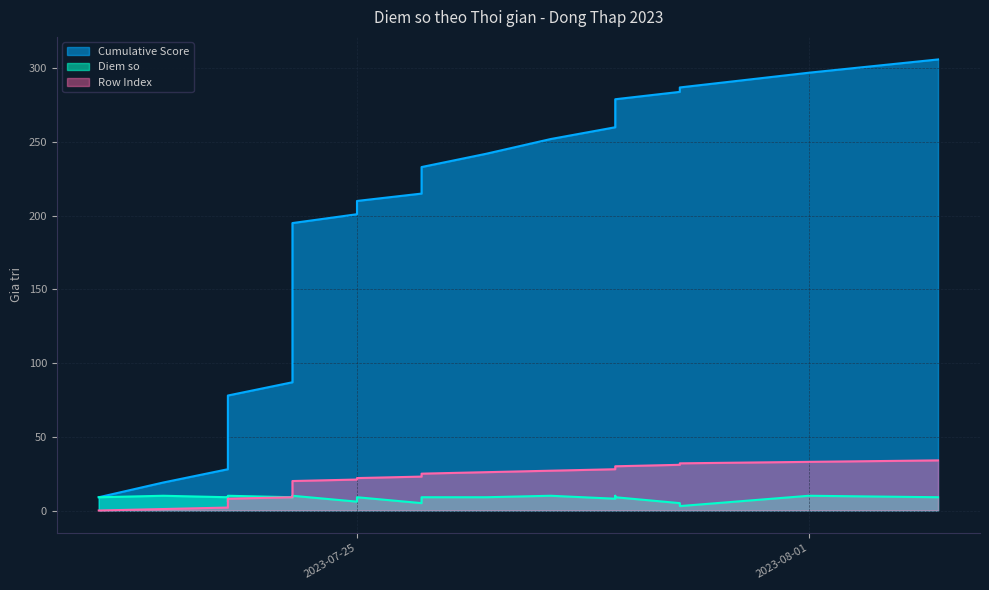

At how many categories does at least one series exceed 47?

30